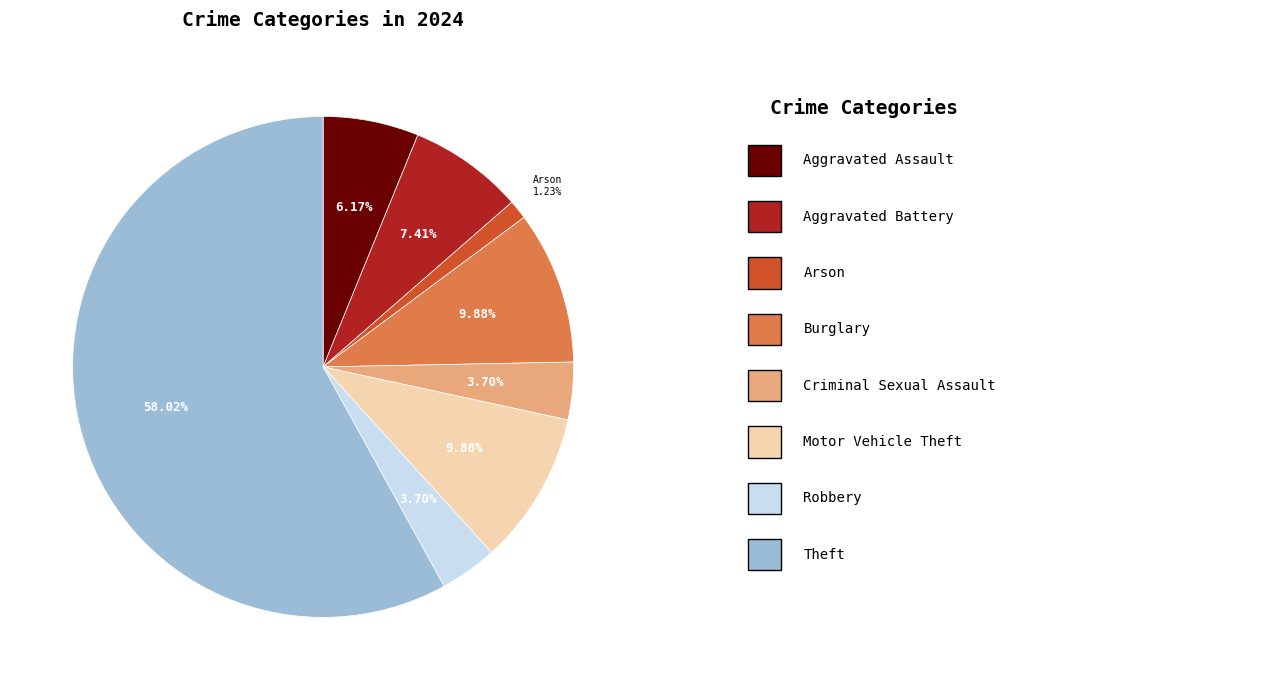

Does any single category account for the majority?

Yes